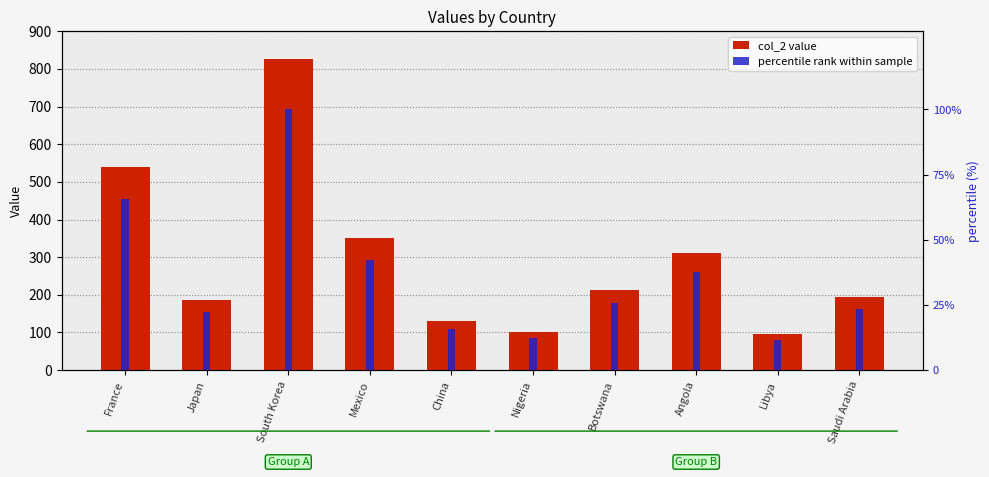

What position from the right is South Korea?

8